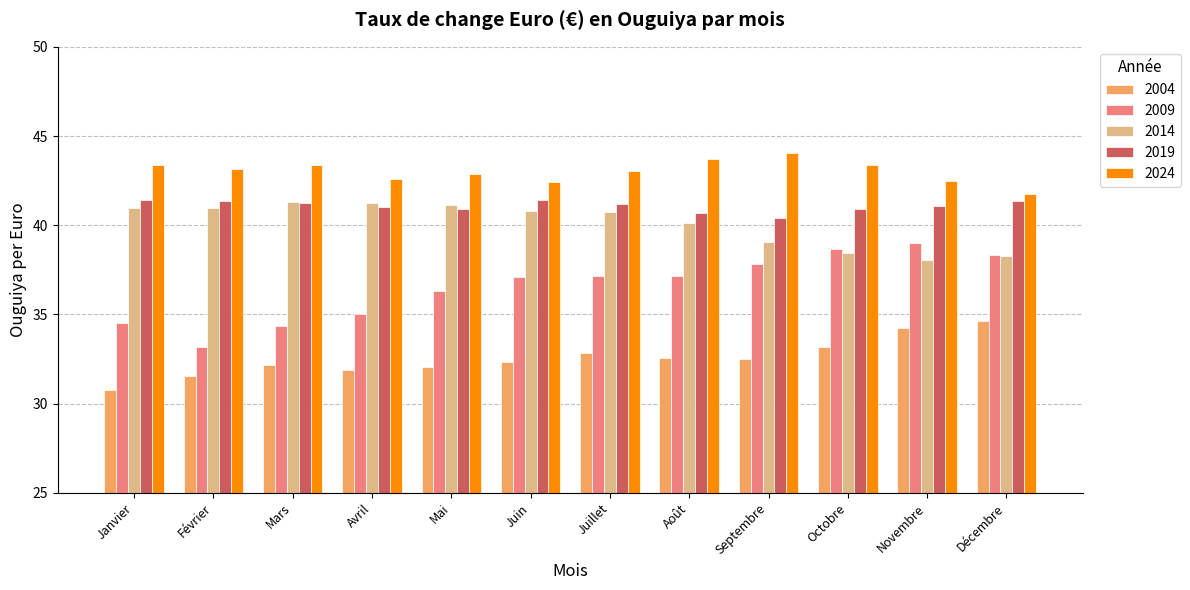

What are all the series names shown in the legend?

2004, 2009, 2014, 2019, 2024